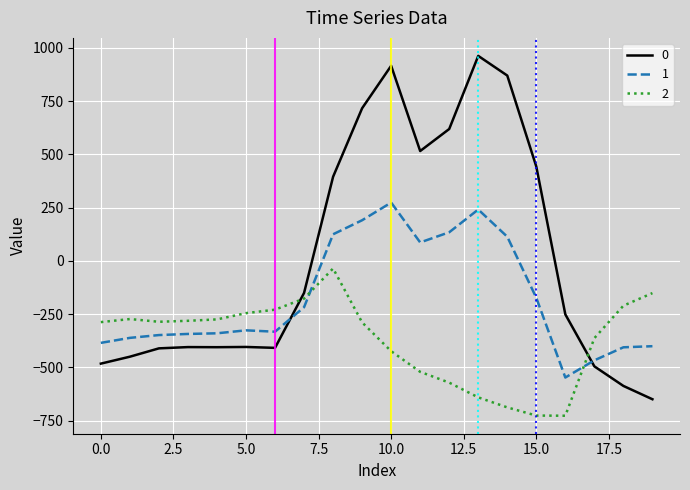

What is the lowest value of the 2 series?

-726.6